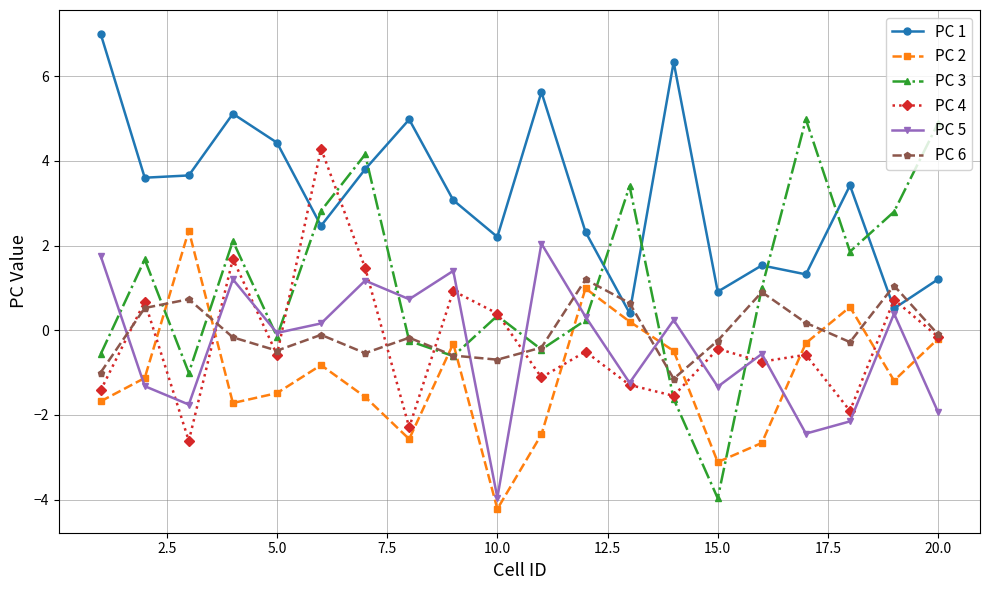

Which series has the largest total across all categories?

PC 1